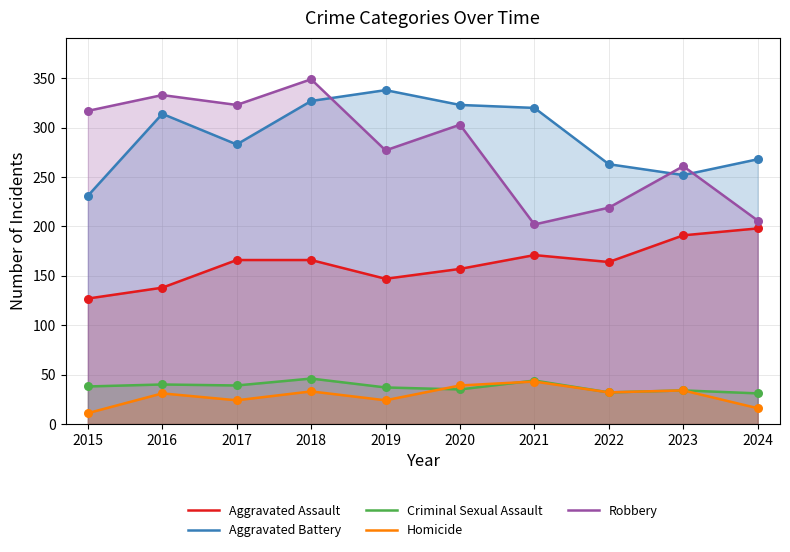

At how many categories does at least one series exceed 25?

10